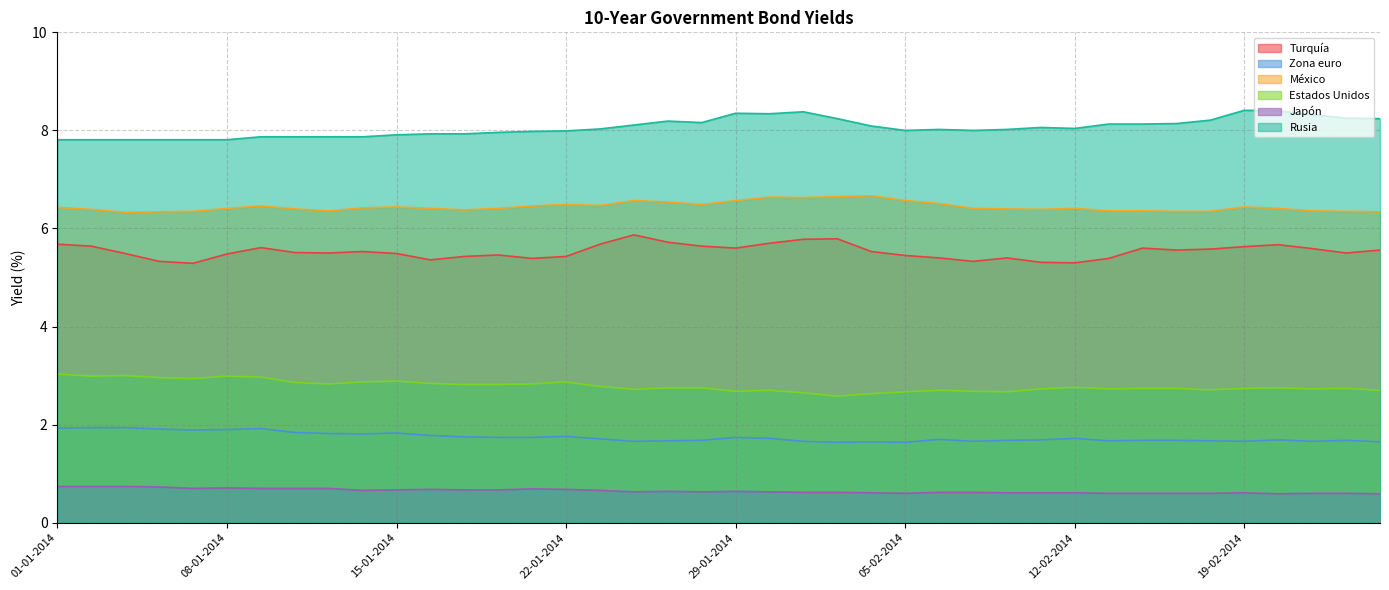

Which series changed the most between 24-01-2014 and 31-01-2014?

Rusia